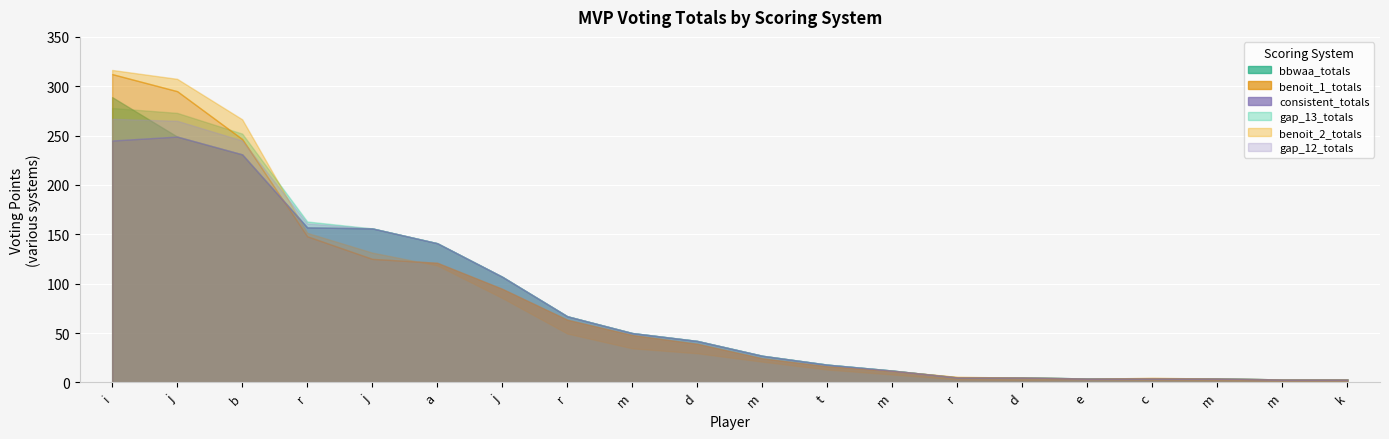

Which series ends up on top after the final intersection of gap_12_totals and benoit_1_totals?

benoit_1_totals